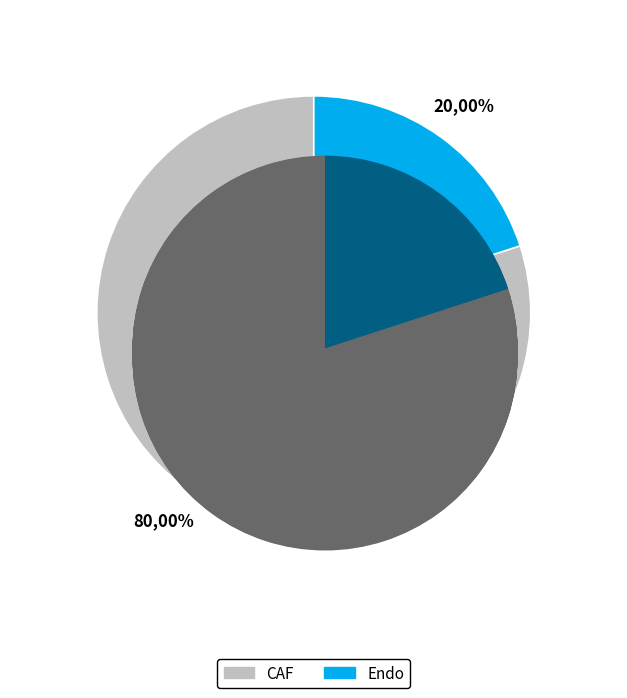

Which slice is the smallest?

Endo